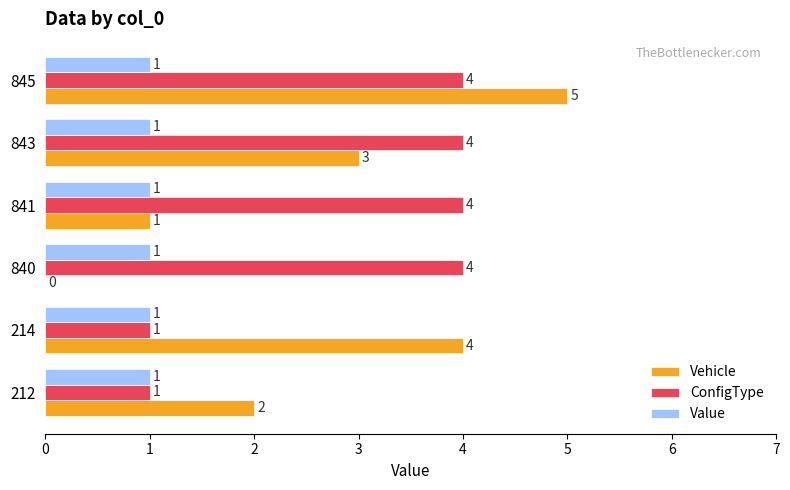

At which label is Vehicle closest to 2?

212